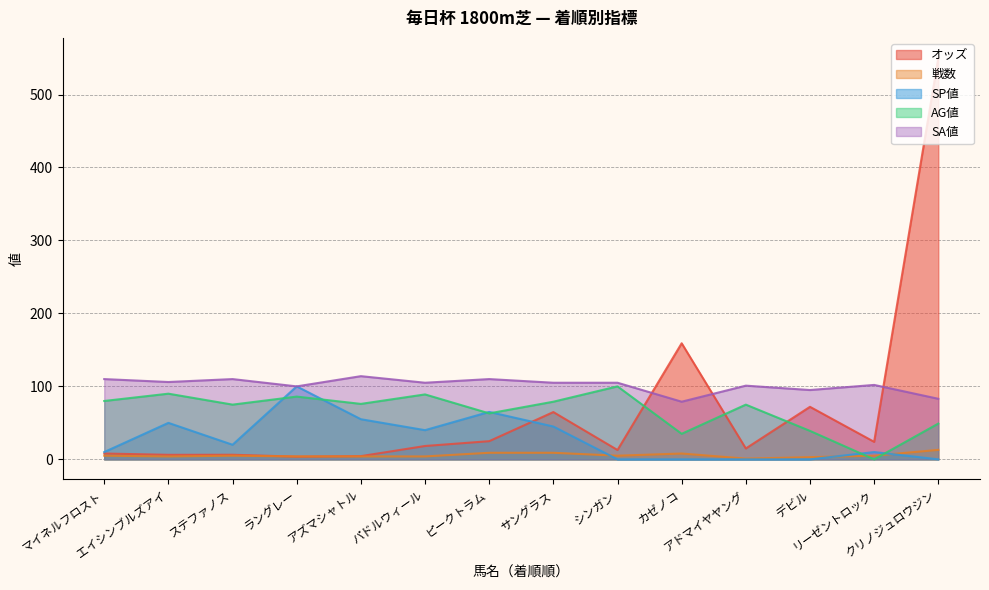

How many interior local valleys does the SA値 series have?

5